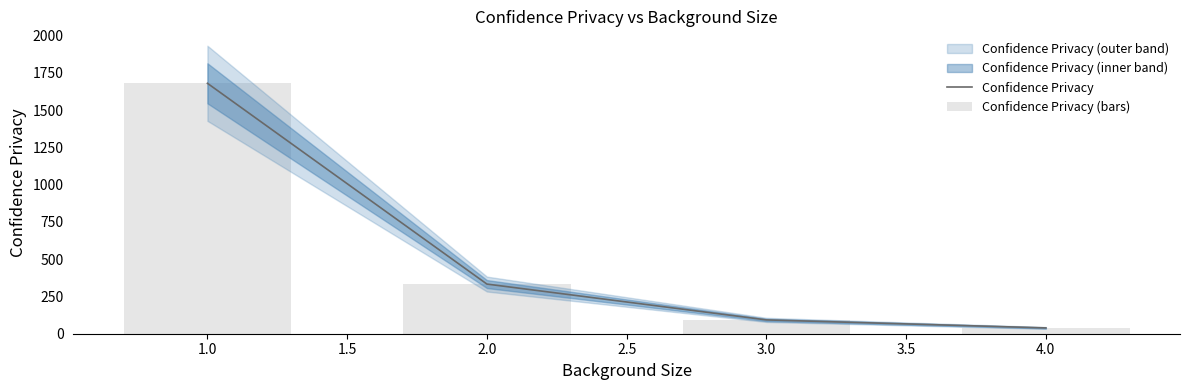

Which series has the largest range (max minus min)?

Confidence Privacy